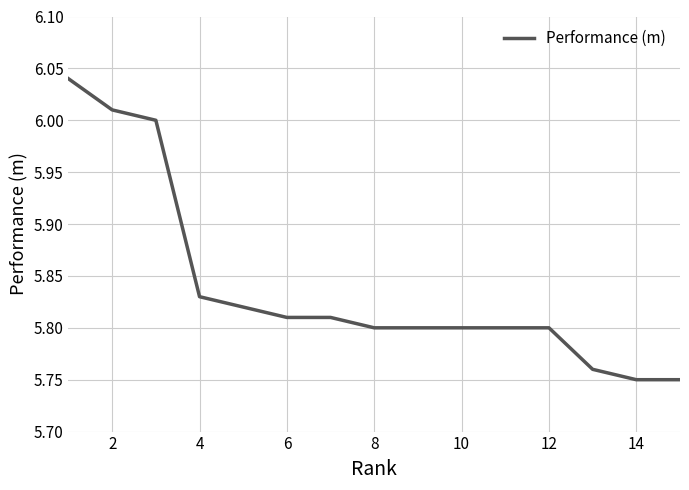

What is the difference between the second highest and second lowest values?

0.3